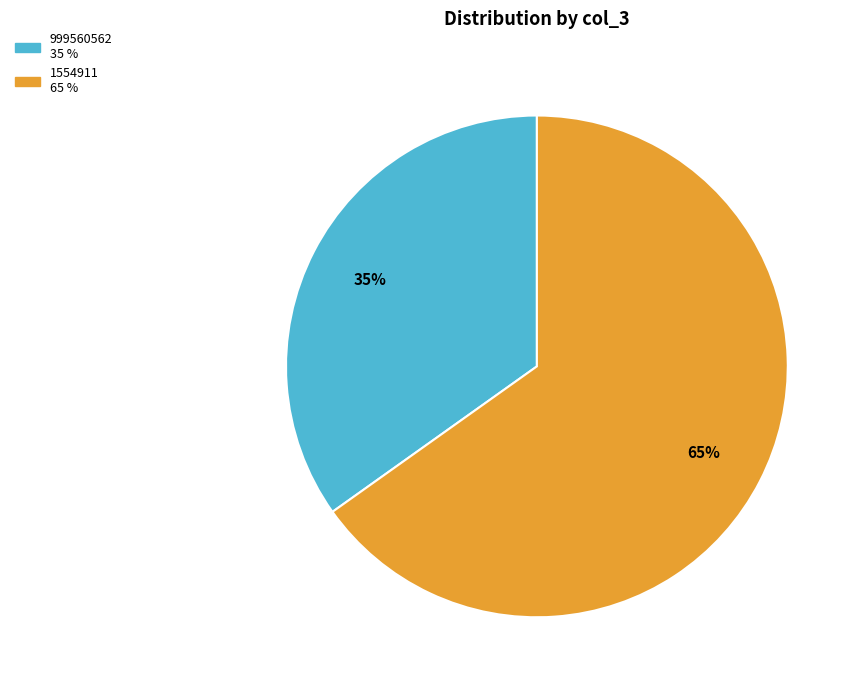

To the nearest percent, what is the difference between the 1554911 and 999560562 slice percentages?

30%